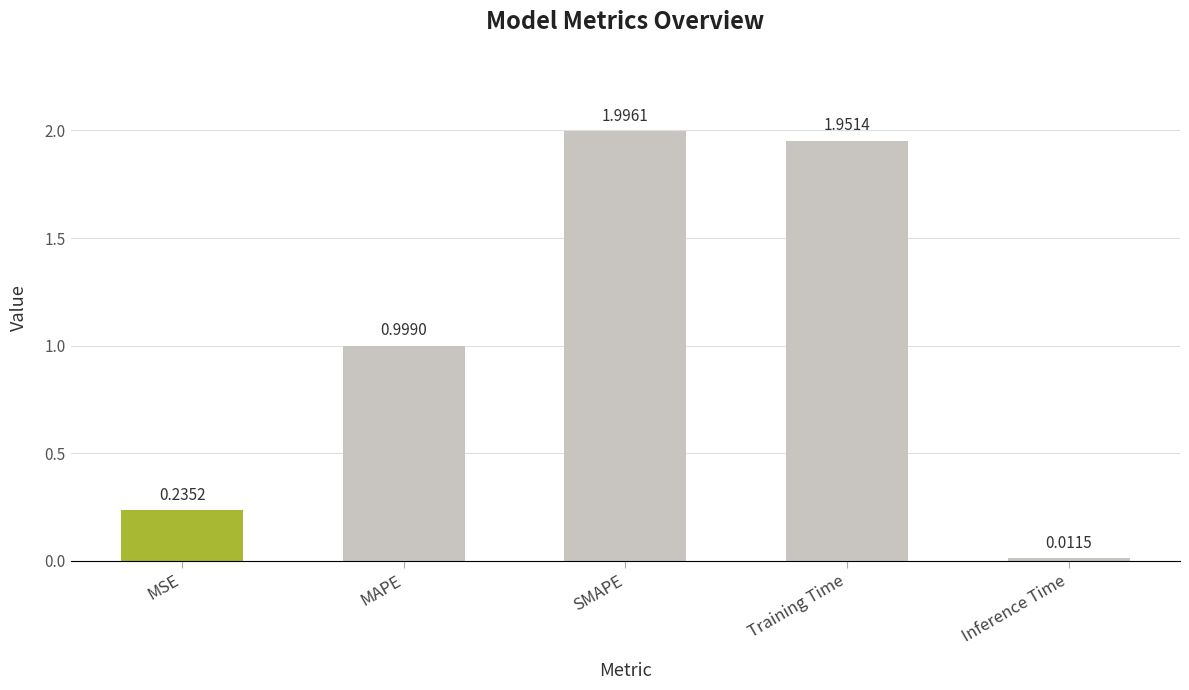

Rank the categories by value from highest to lowest.

SMAPE, Training Time, MAPE, MSE, Inference Time